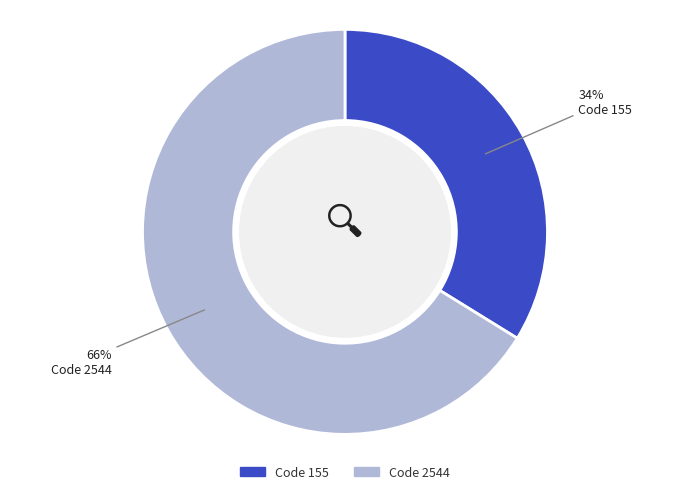

To the nearest percent, what is the difference between the largest and smallest slice percentages?

32%